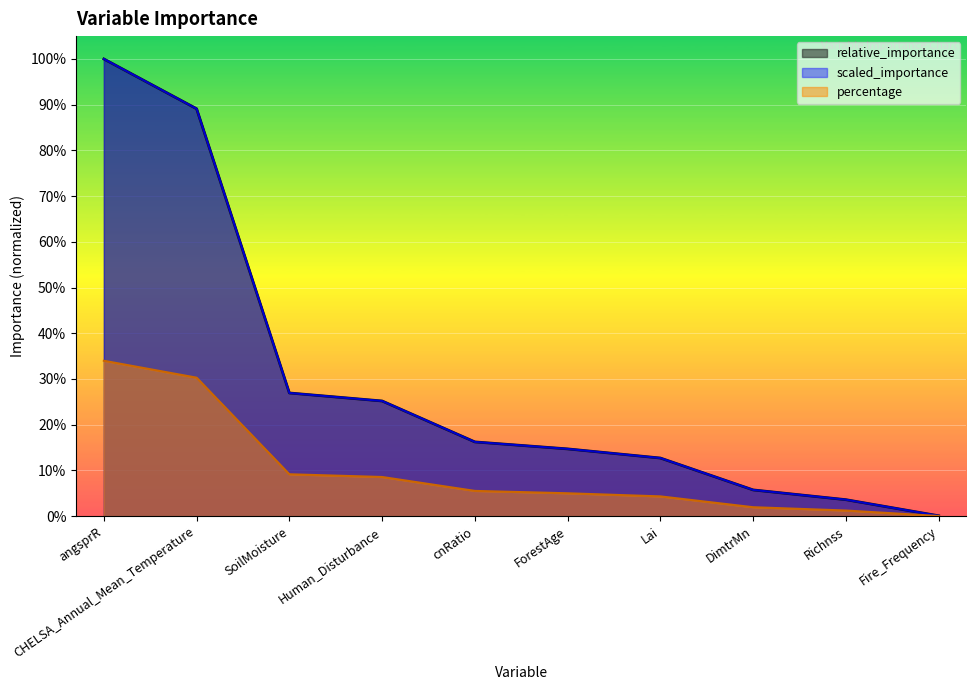

At SoilMoisture, list the series in order from largest to smallest.

relative_importance, scaled_importance, percentage